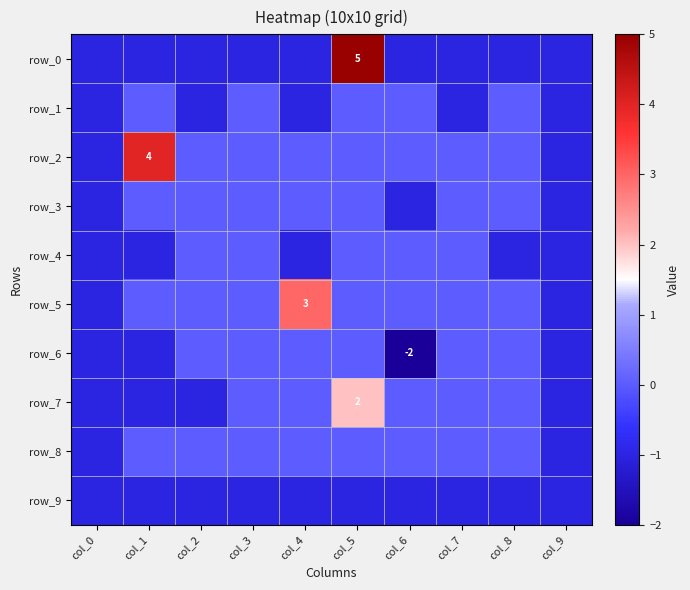

Which has a higher value, col_1 or col_9?

col_1